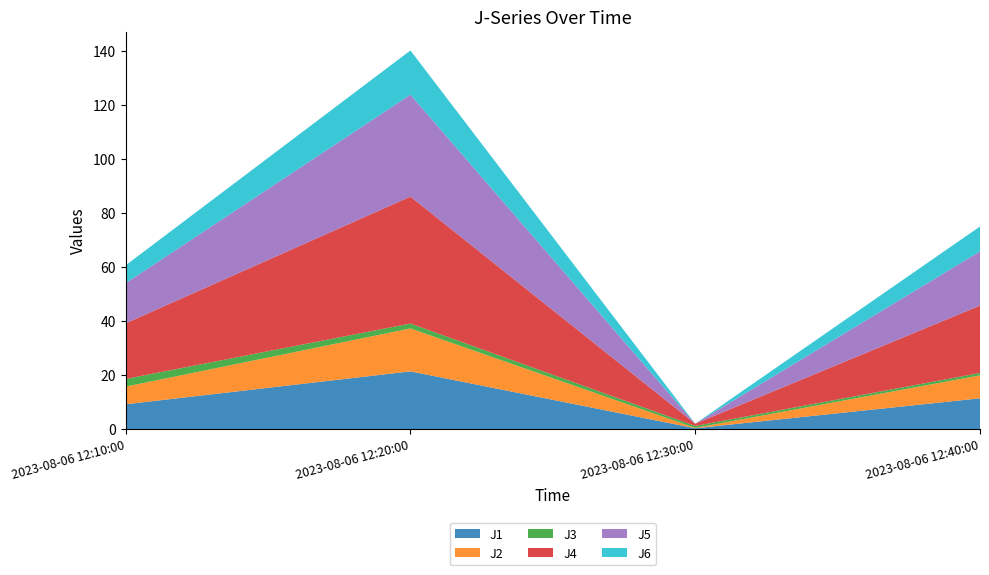

Reading right to left, what are all the values shown in this chart?

J1: 11.4	0.3	21.4	9.2
J2: 8.5	0.1	15.9	6.5
J3: 0.9	0.7	1.8	2.9
J4: 24.9	0.8	47.0	20.6
J5: 20.1	0.0	37.7	14.9
J6: 9.2	0.0	16.4	6.6